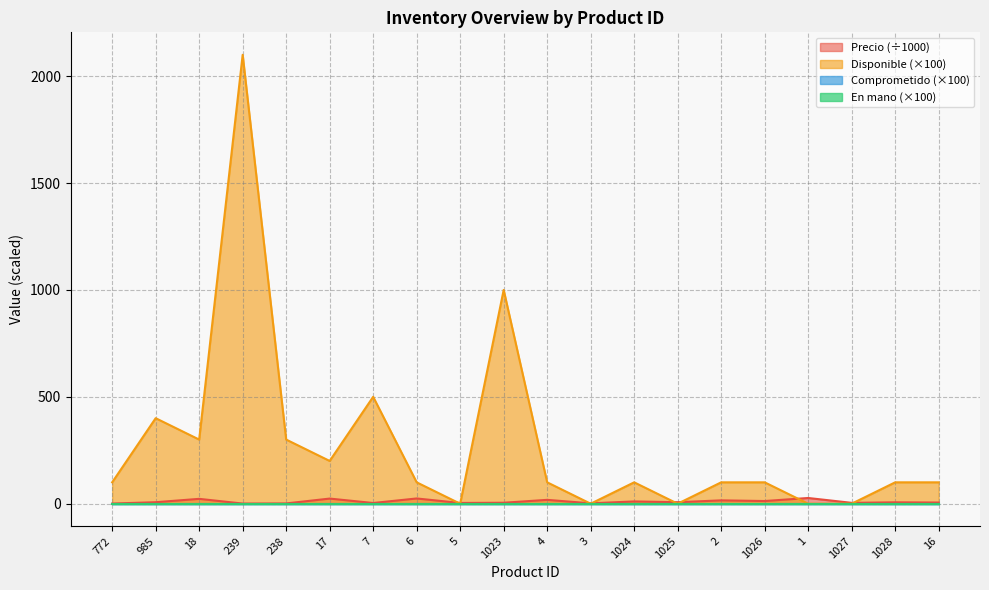

Reading right to left, list all the values displayed in this chart.

Precio: 5.5	6.5	4.0	26.7	12.5	15.6	7.0	10.6	1.8	18.0	4.5	3.5	24.5	3.3	24.0	1.3	0.7	22.7	7.0	0.7
Disponible: 100.0	100.0	0.0	0.0	100.0	100.0	0.0	100.0	0.0	100.0	1000.0	0.0	100.0	500.0	200.0	300.0	2100.0	300.0	400.0	100.0